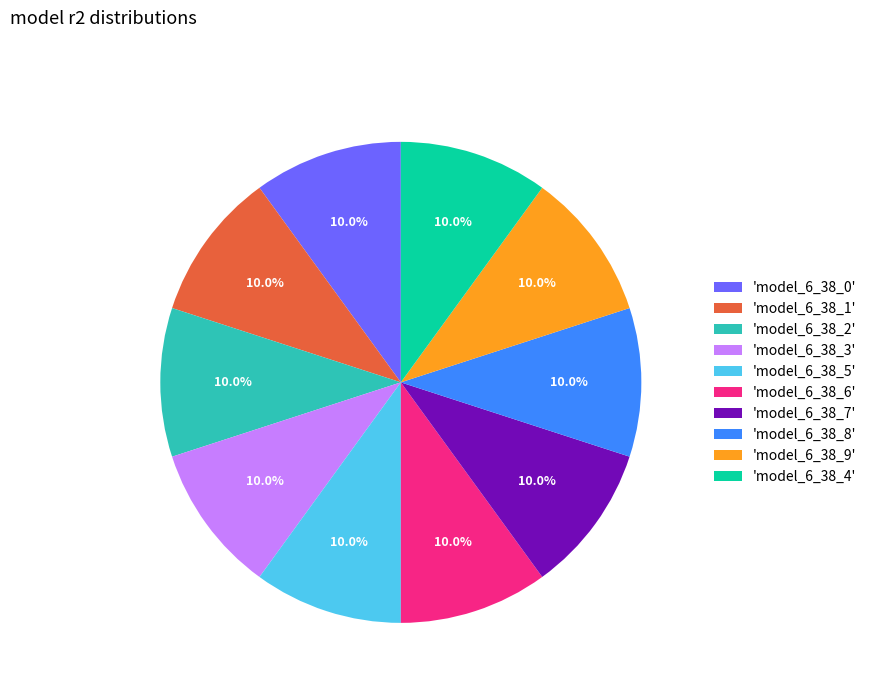

Count the number of slices in the pie.

10